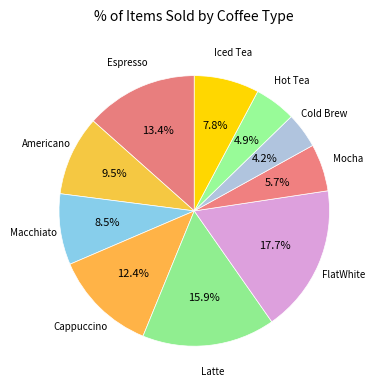

What percentage is the Hot Tea slice, to the nearest percent?

5%